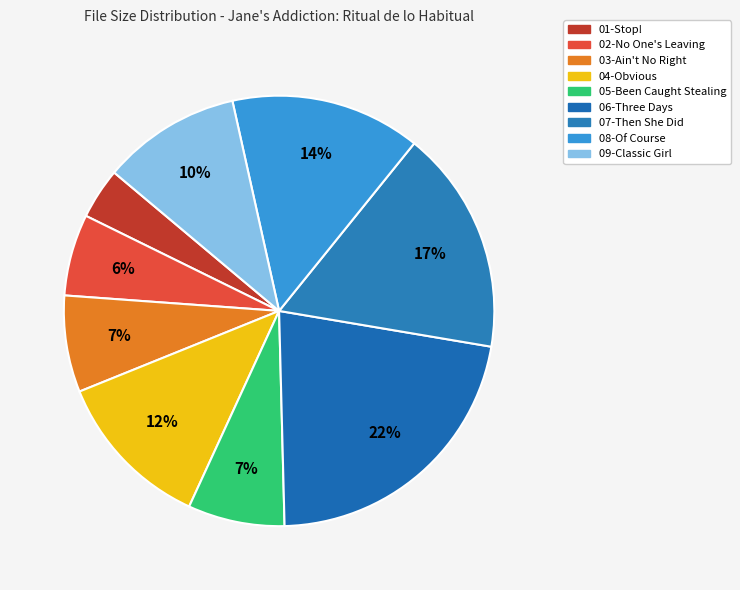

To the nearest percent, what is the difference between the largest and smallest slice percentages?

18%